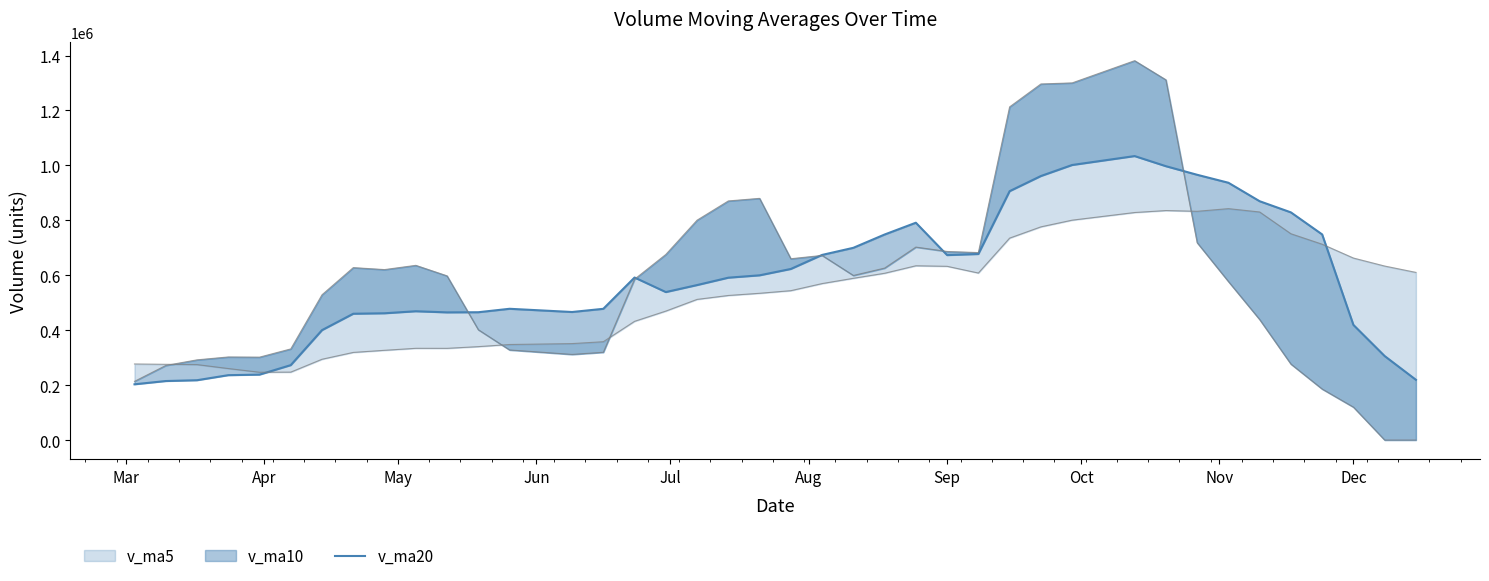

How many points are higher than both their immediate neighbors (excluding endpoints)?

5